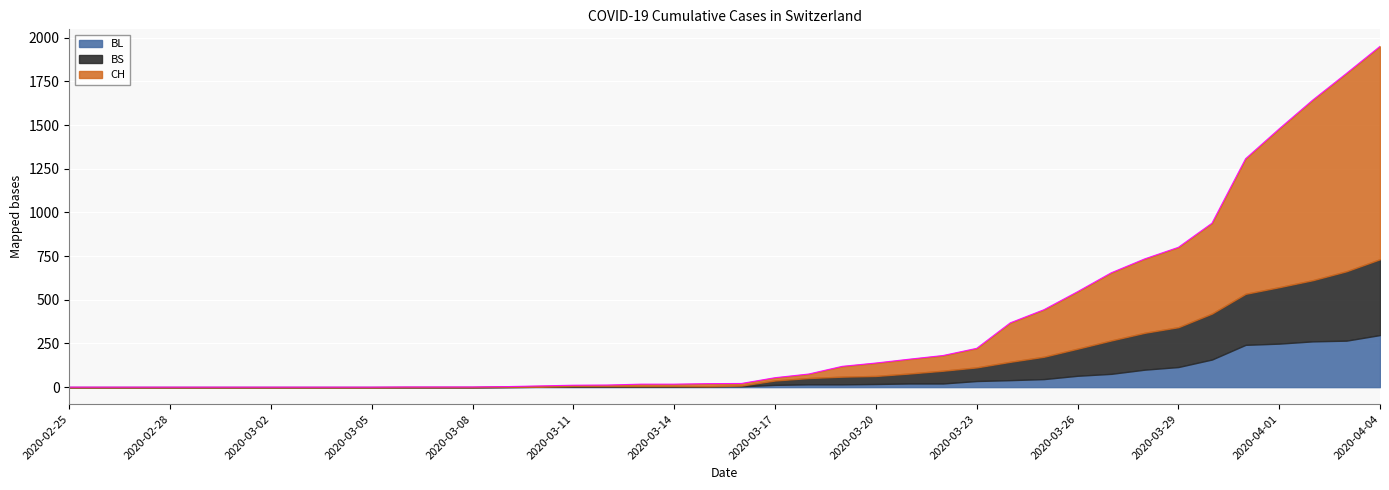

At which label is BS closest to 217?

2020-03-28